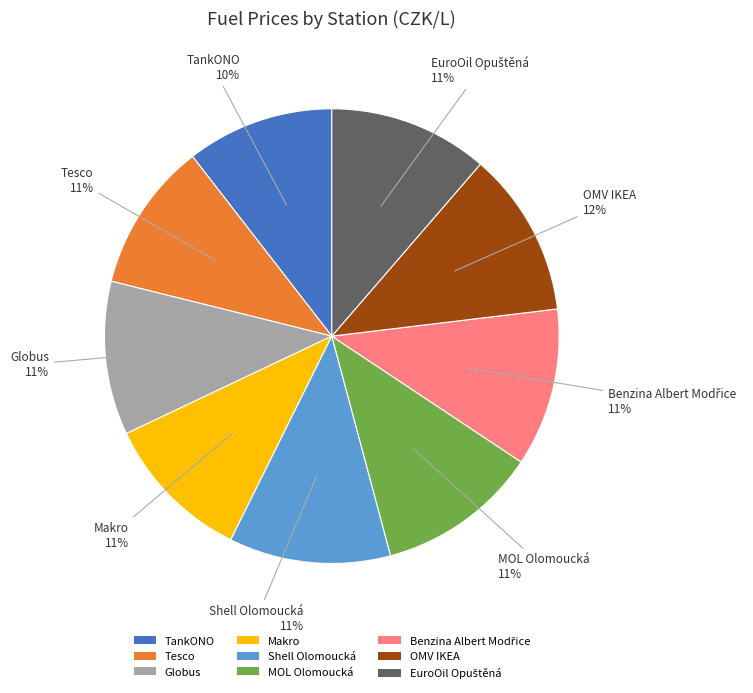

To the nearest percent, what is the average slice percentage?

11%